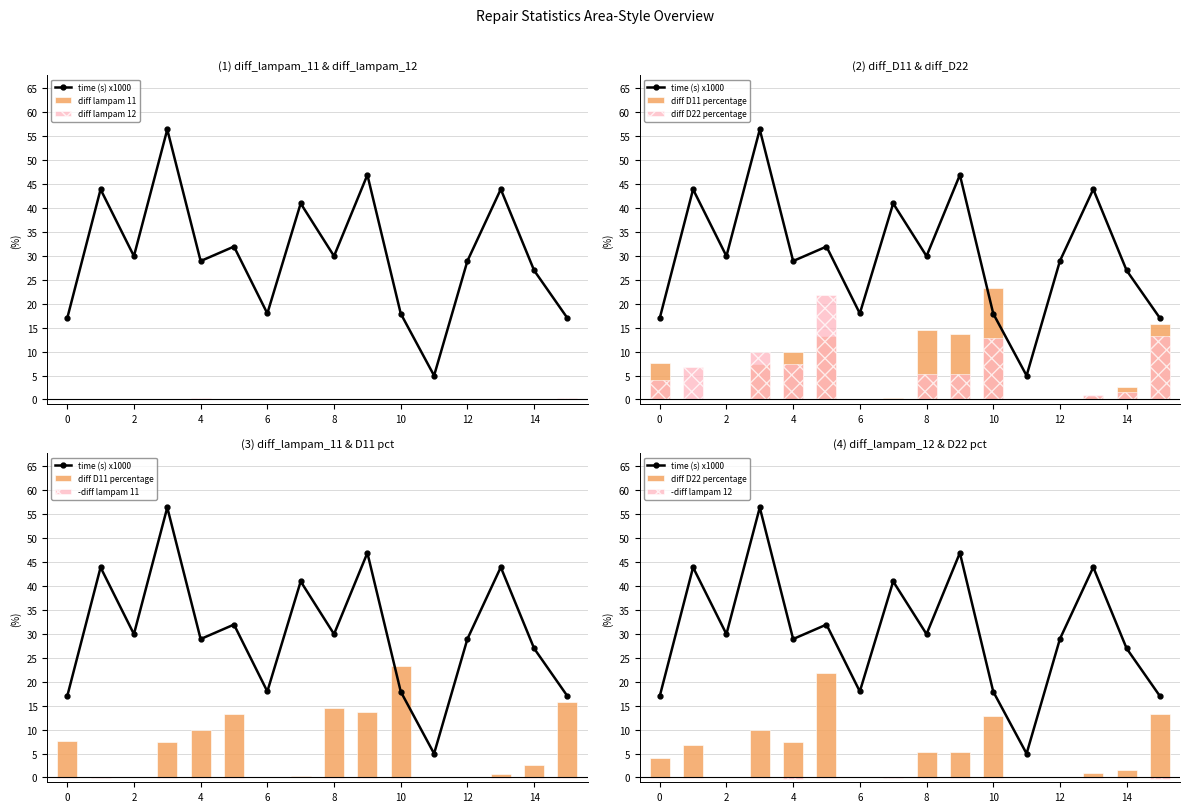

At how many categories does at least one series exceed 51?

1